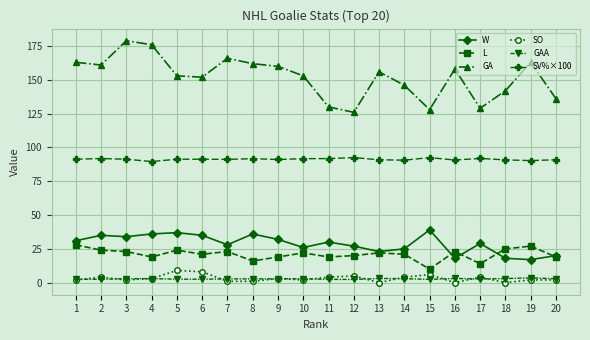

What is the difference between the L values at 4 and 2?

5.0